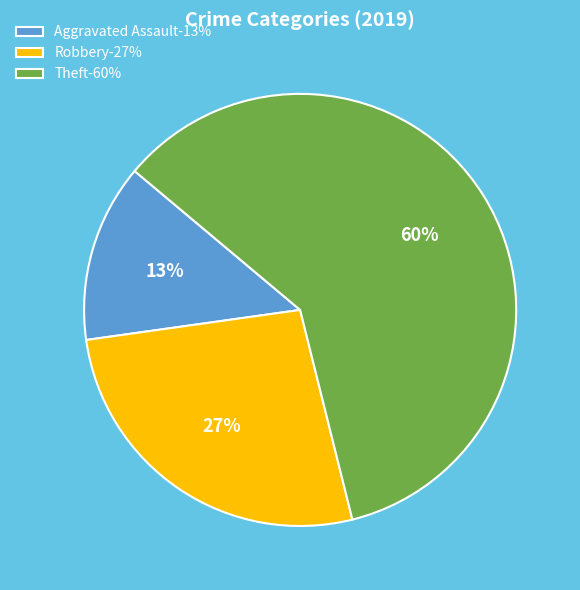

Approximately how many times larger is the value at Aggravated Assault-13% compared to Robbery-27%?

0.5